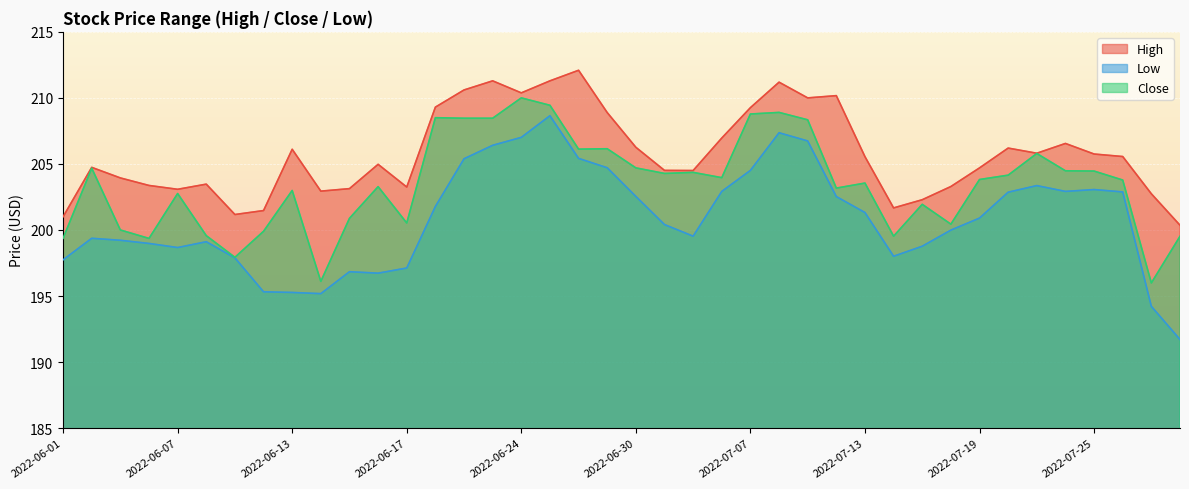

What are all the series names shown in the legend?

High, Low, Close